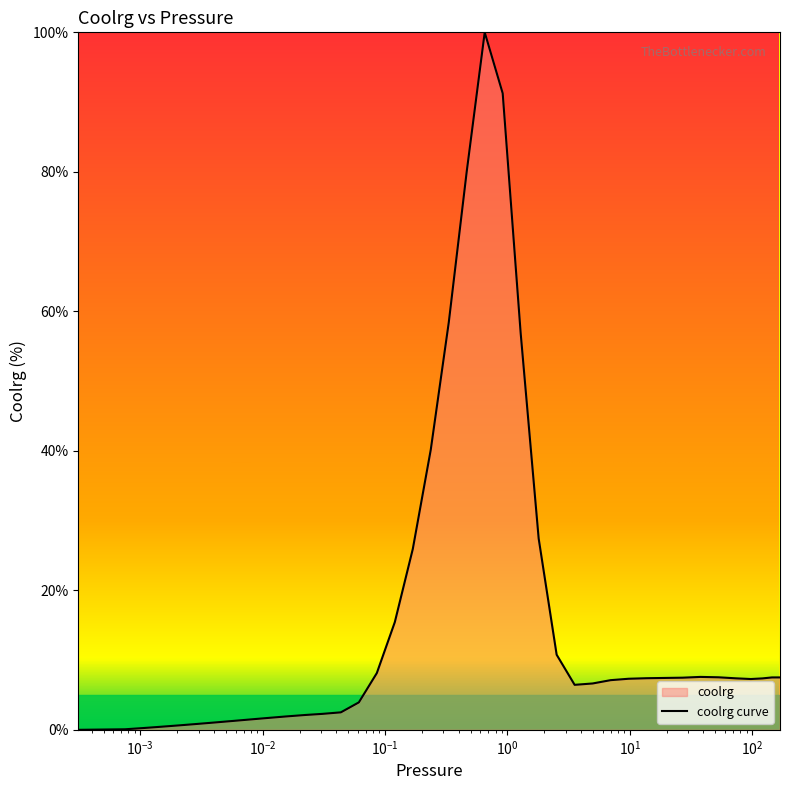

Does the chart display data point markers on the line(s)?

No